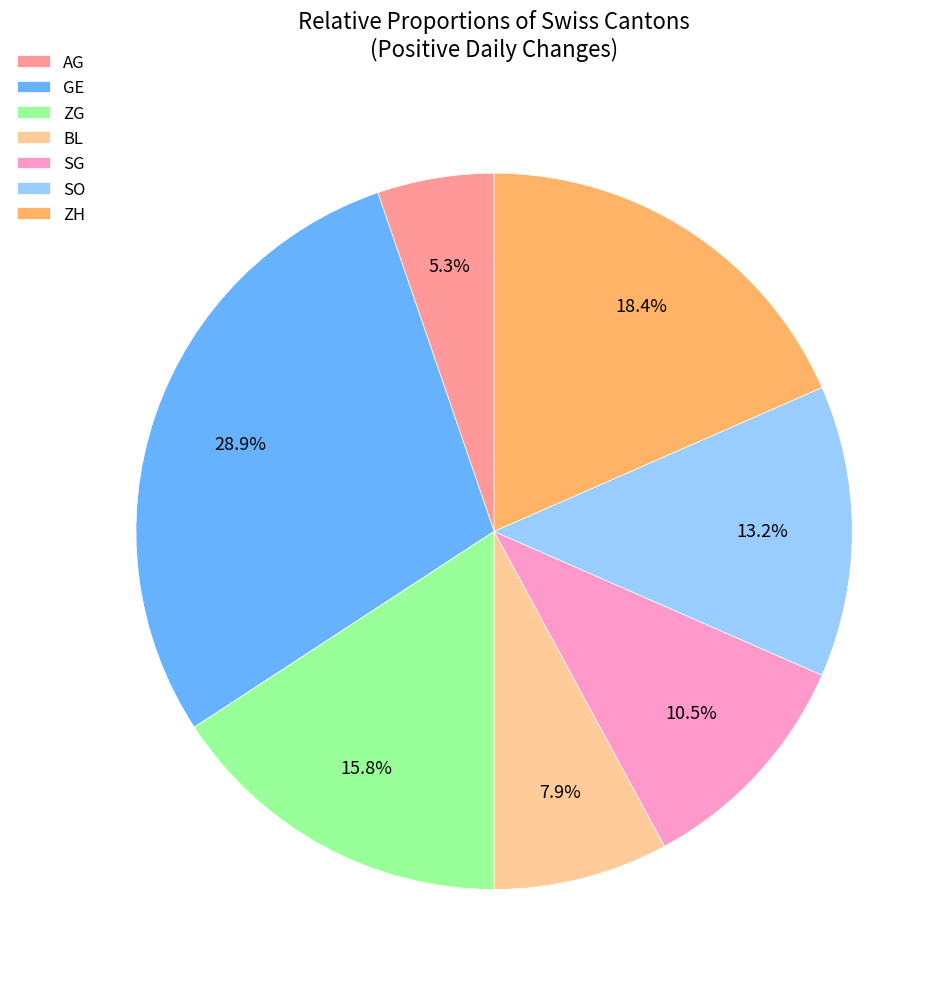

Count the number of slices in the pie.

7